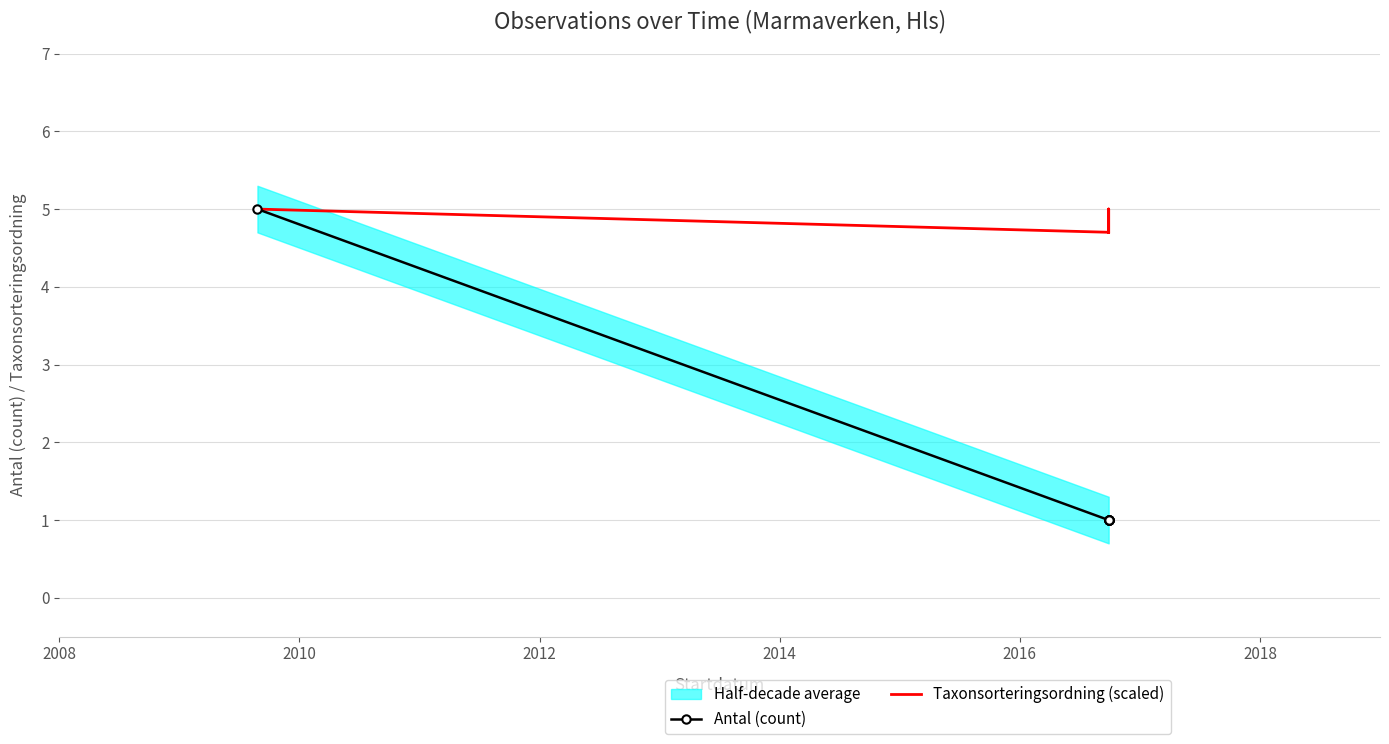

What value does the Taxonsorteringsordning (scaled) series have at 2014?

5.0